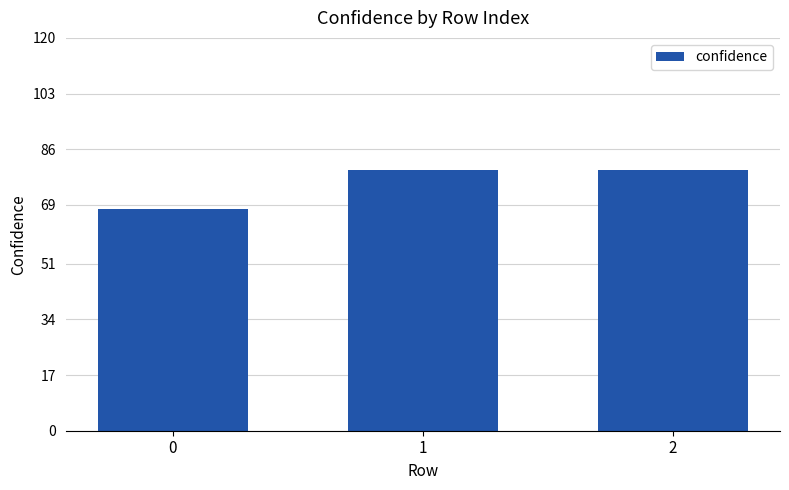

What is the minimum value shown in the chart?

67.9